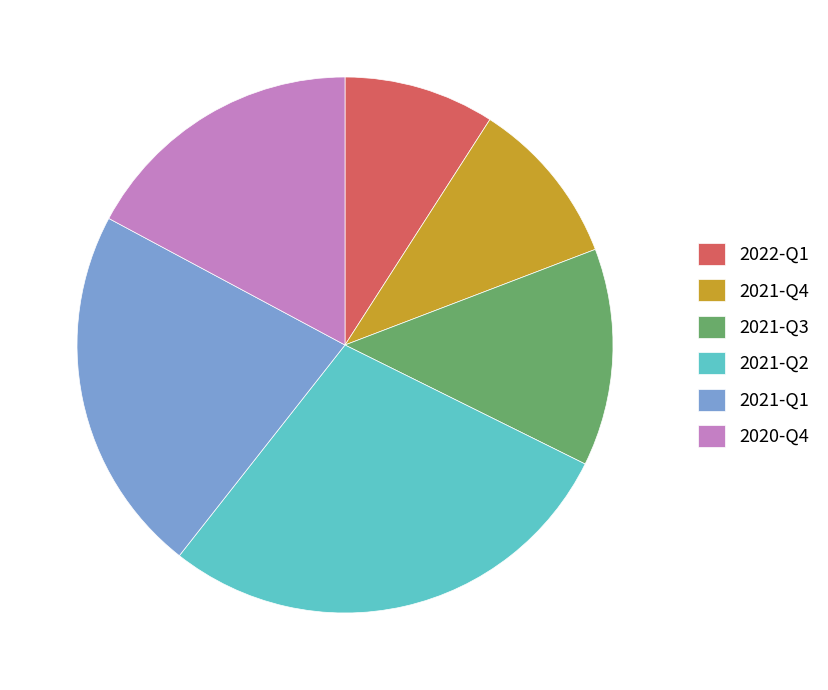

The 2021-Q2 slice represents 37% of the pie. True or false?

False